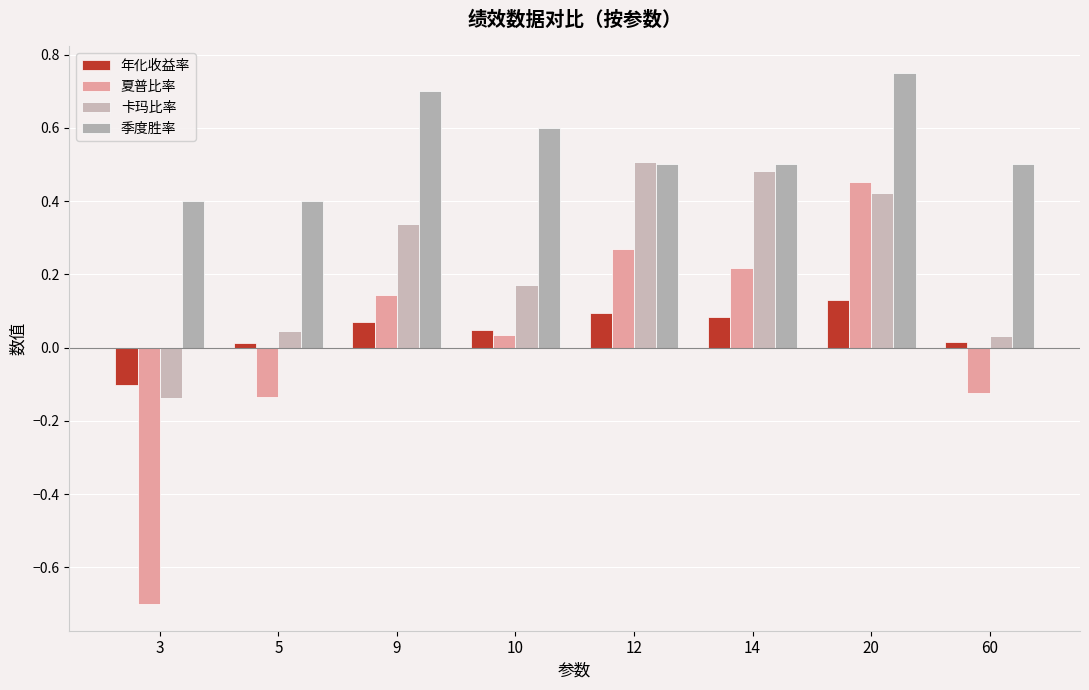

How many negative values does the 年化收益率 series have?

1